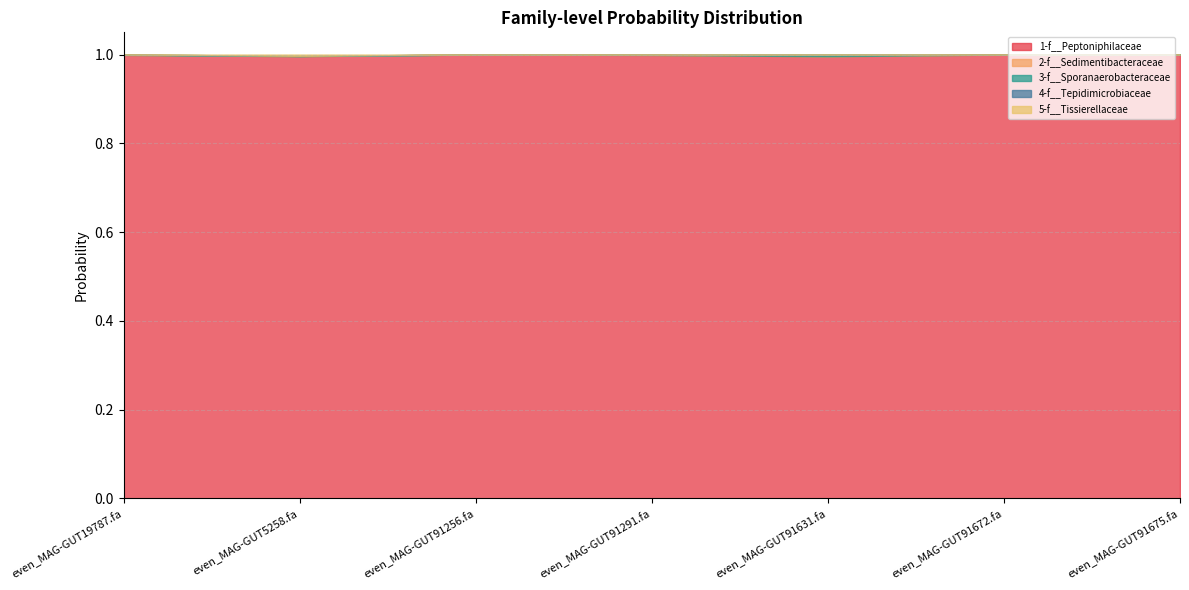

The 4-f__Tepidimicrobiaceae series shows 0.0 at even_MAG-GUT91291.fa. True or false?

True